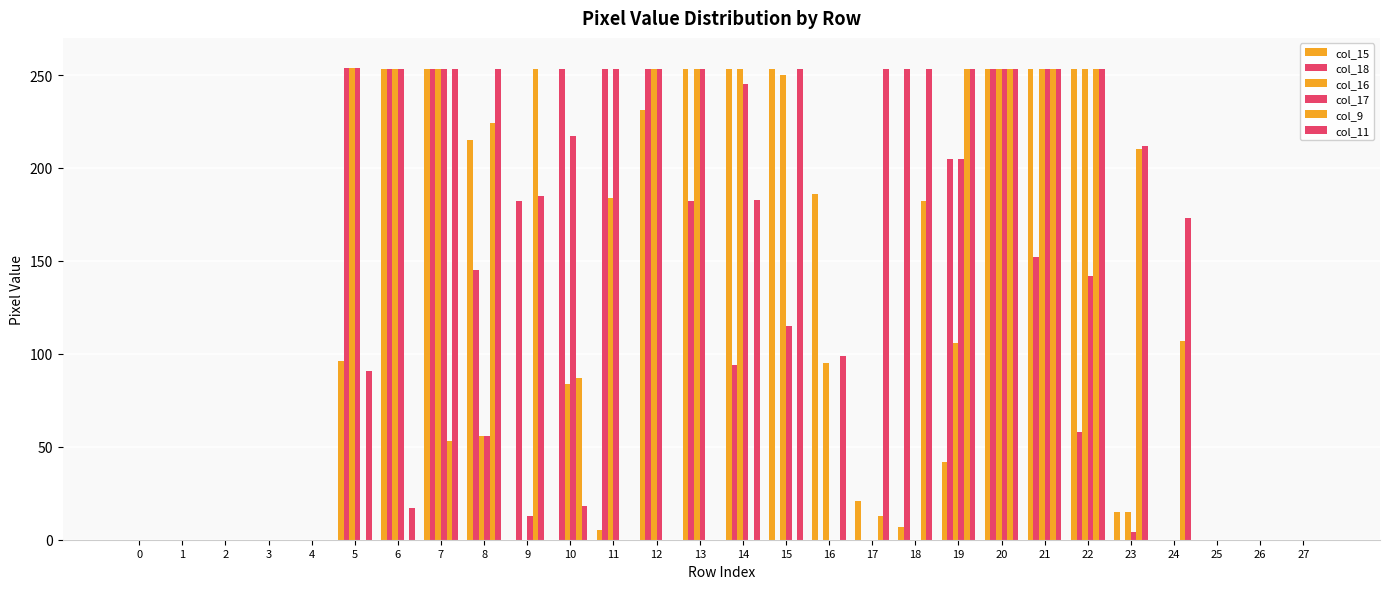

Which series changed the most between 6 and 24?

col_15